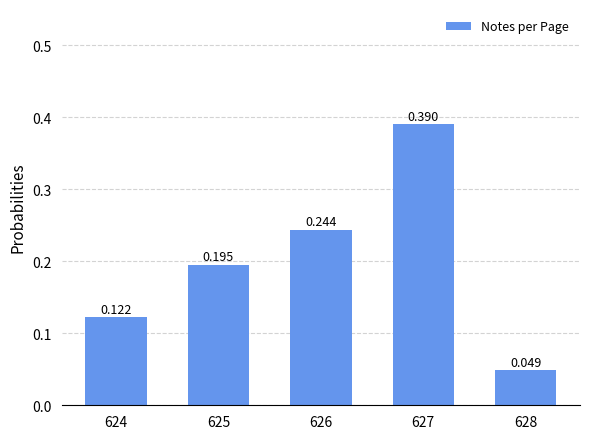

What is the difference between the values at 626 and 627?

0.1